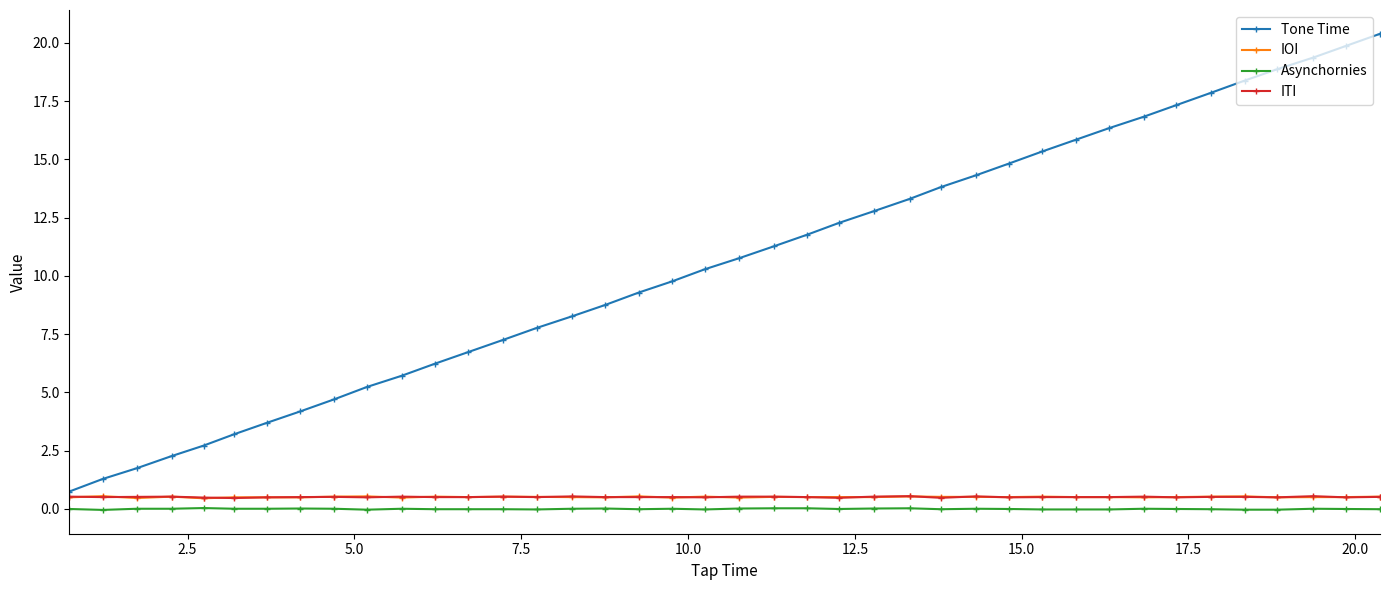

True or false: Asynchornies and IOI intersect in this chart.

False